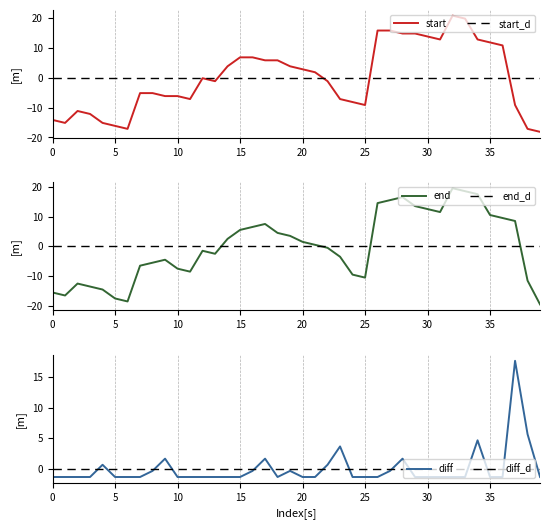

Count the number of data series in this chart.

6